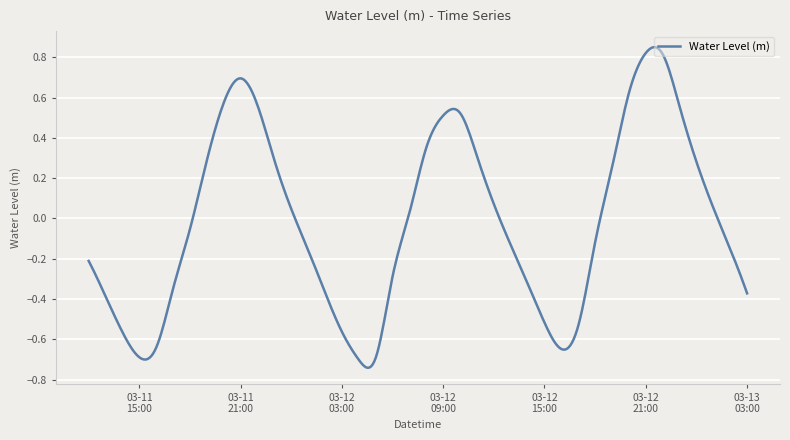

Reading left to right, list all the values displayed in this chart.

-0.2	-0.4	-0.6	-0.7	-0.6	-0.3	-0.1	0.3	0.6	0.7	0.6	0.3	0.0	-0.2	-0.4	-0.6	-0.7	-0.7	-0.3	0.0	0.4	0.5	0.5	0.3	0.1	-0.1	-0.3	-0.5	-0.6	-0.5	-0.1	0.3	0.6	0.8	0.8	0.6	0.3	0.1	-0.2	-0.4